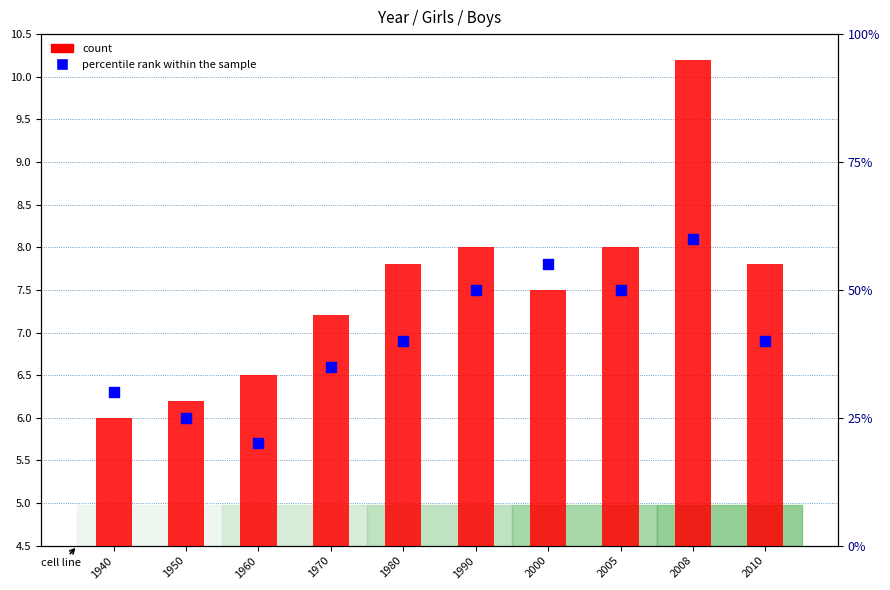

Which series reaches the maximum Y coordinate?

percentile rank within the sample